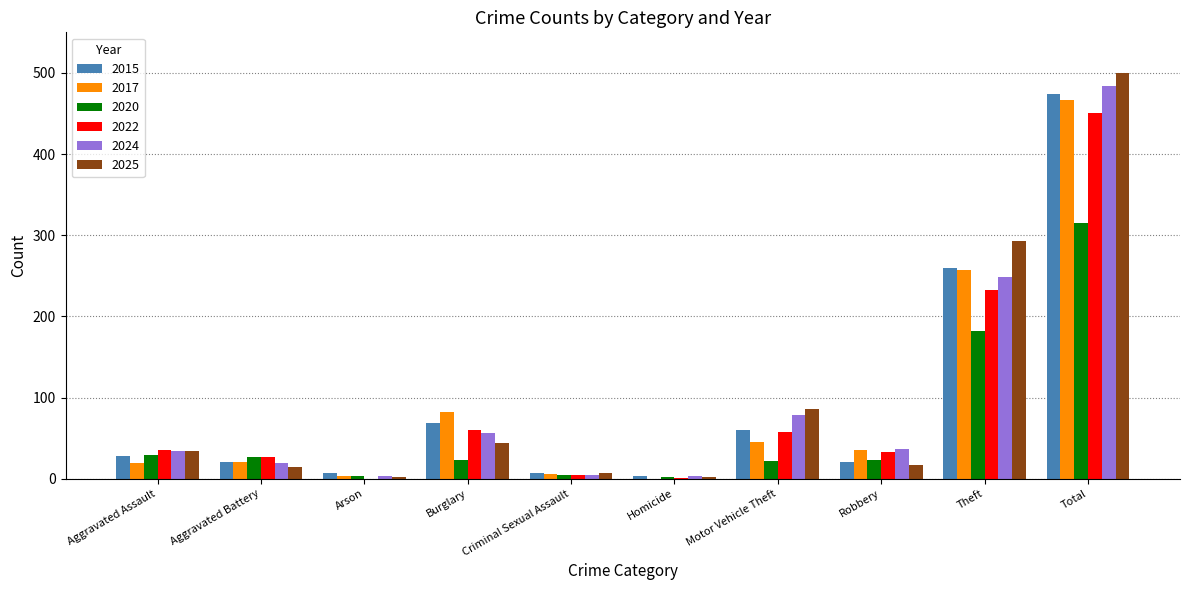

At which label is 2024 closest to 243?

Theft